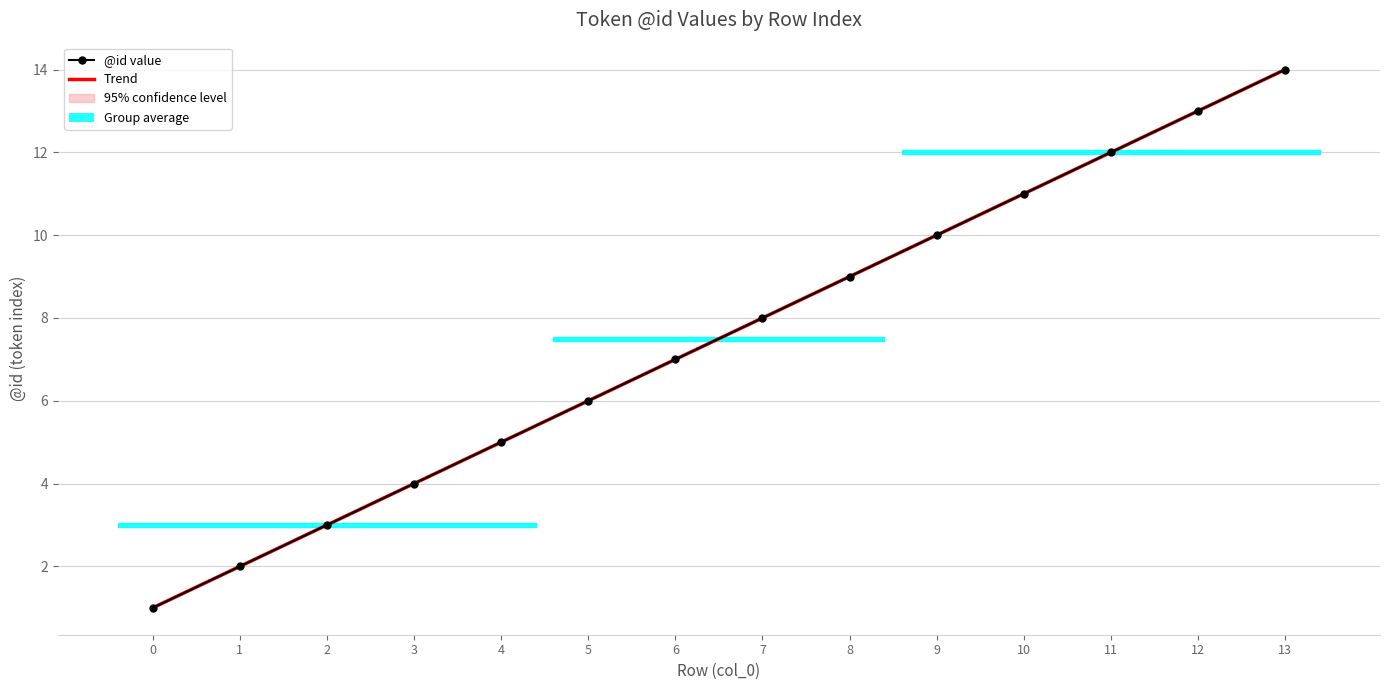

Rank the categories by value from highest to lowest.

13, 12, 11, 10, 9, 8, 7, 6, 5, 4, 3, 2, 1, 0